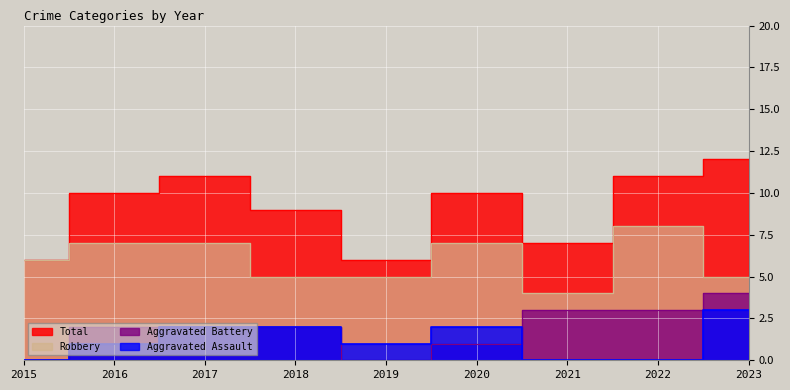

List the labels in order of Aggravated Assault value, smallest first.

2015, 2021, 2022, 2016, 2019, 2017, 2018, 2020, 2023